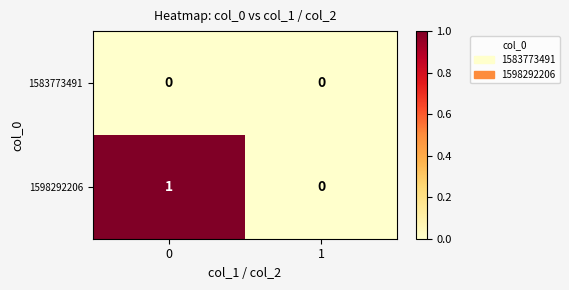

Between 0 and 1, which series saw the biggest shift?

1598292206